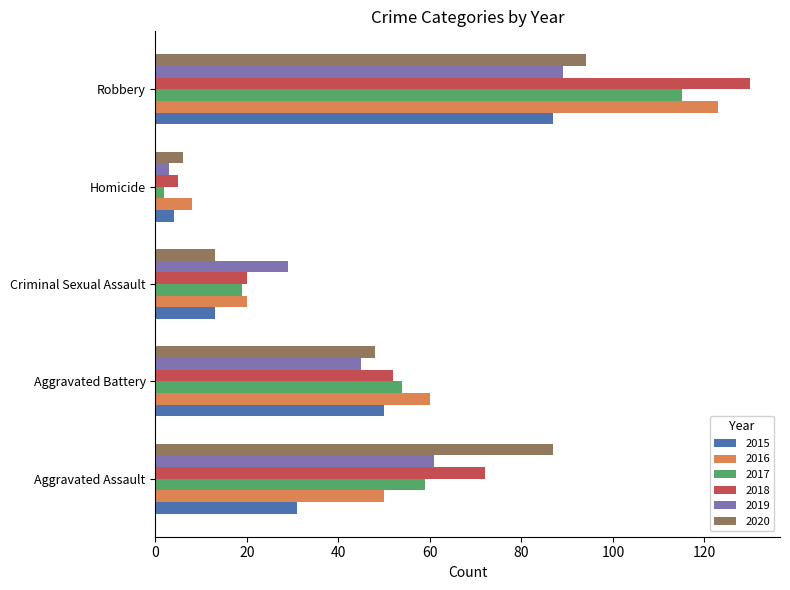

Is it true that 2016 equals 60 at Aggravated Battery?

True